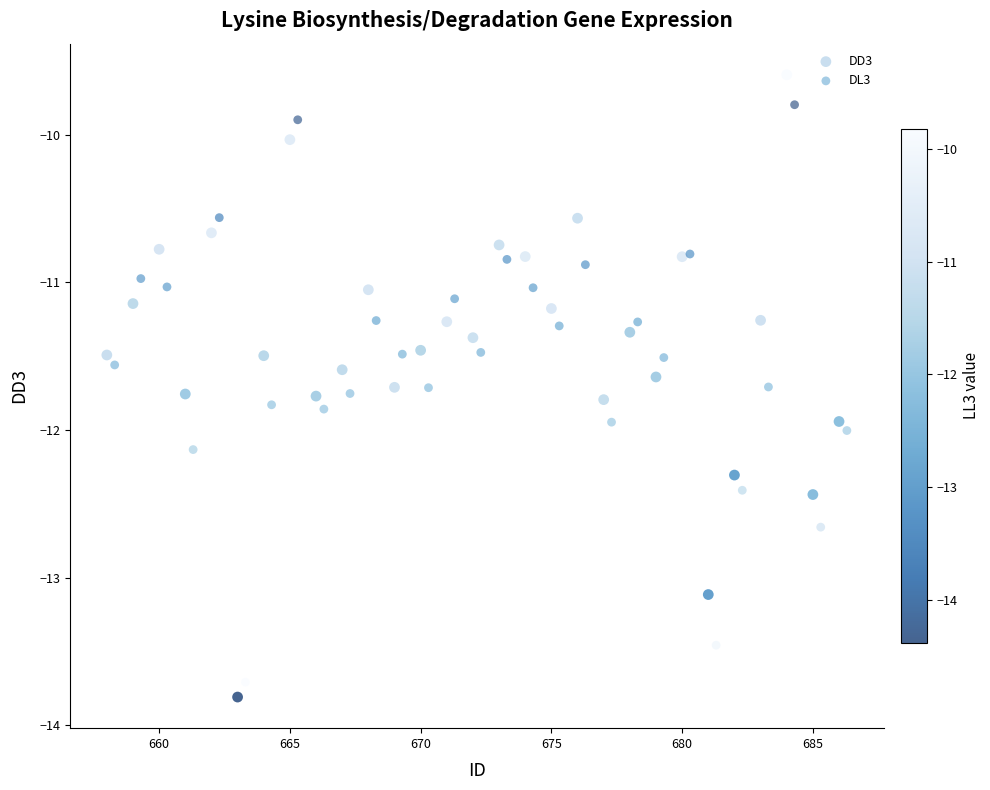

Which series contains the highest Y value?

DD3